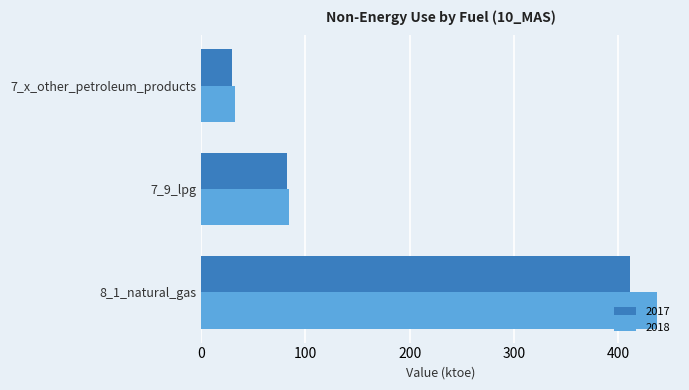

How many distinct data groups are displayed?

2